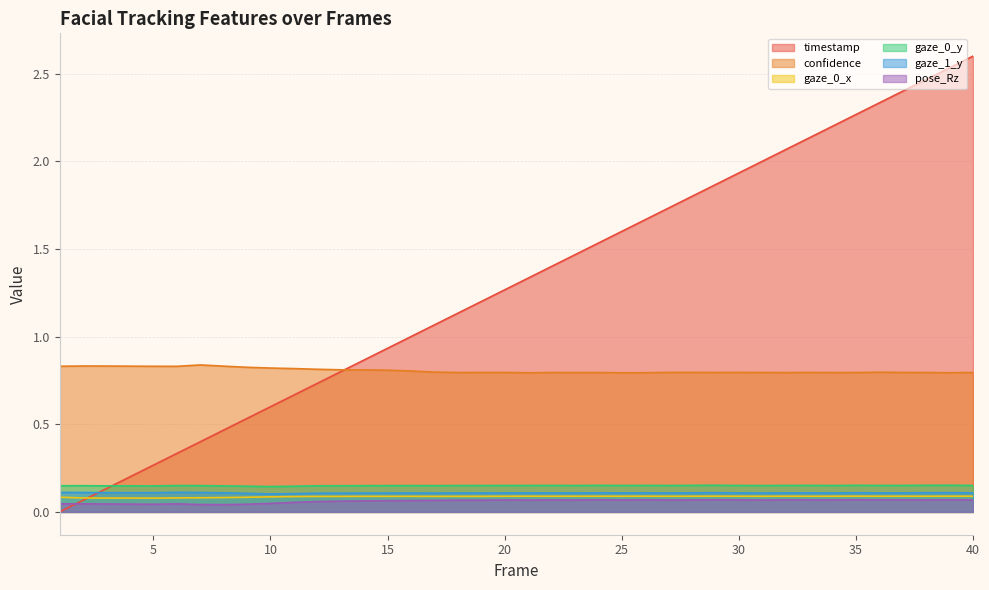

What is the difference between the highest and lowest values at 40?

2.5